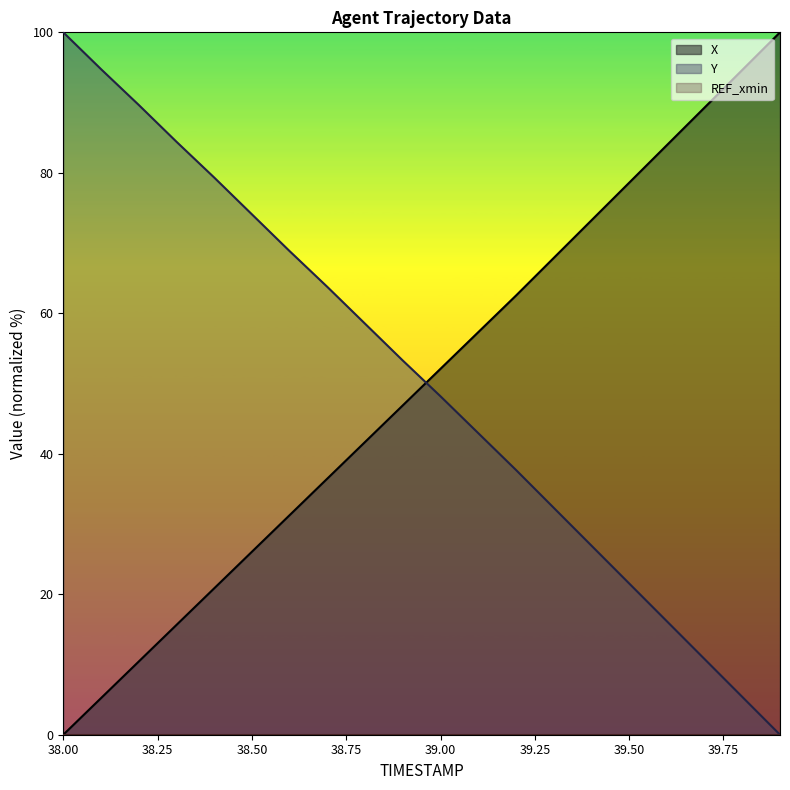

What is the difference between the Y values at 39.8 and 39.9?

5.4